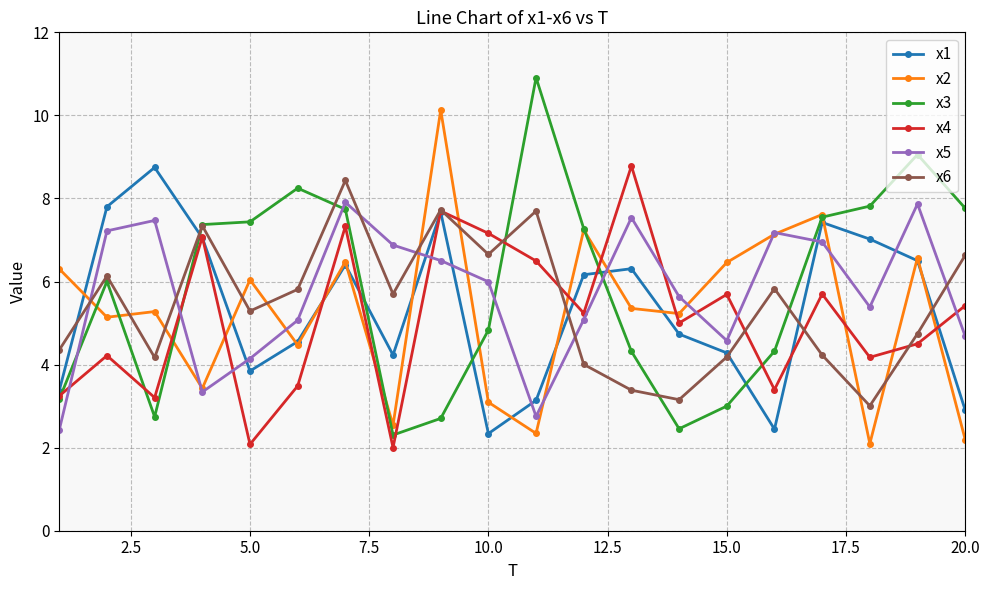

Which series has the widest spread of values?

x3